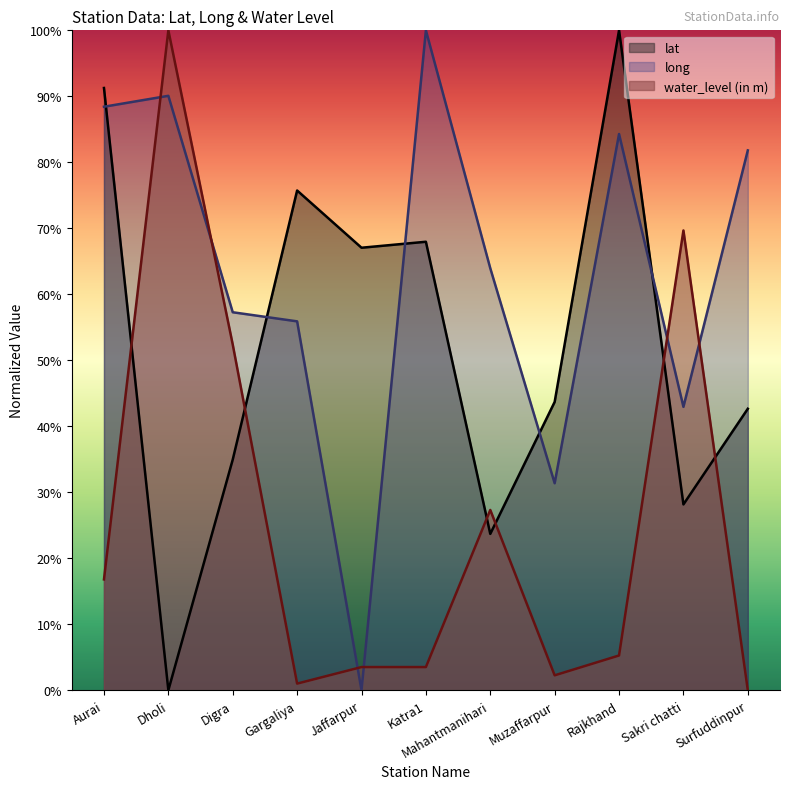

What position from the right is Jaffarpur?

7